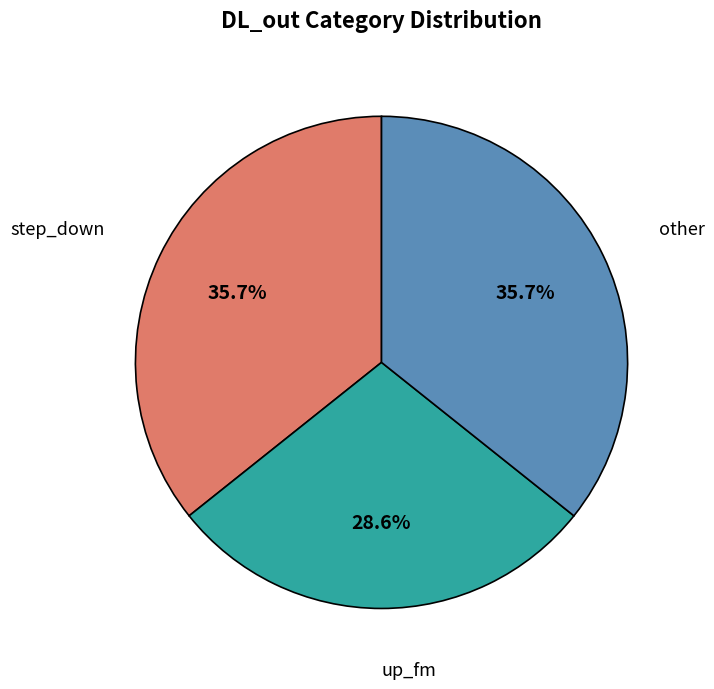

Is there any slice that represents more than half of the pie?

No